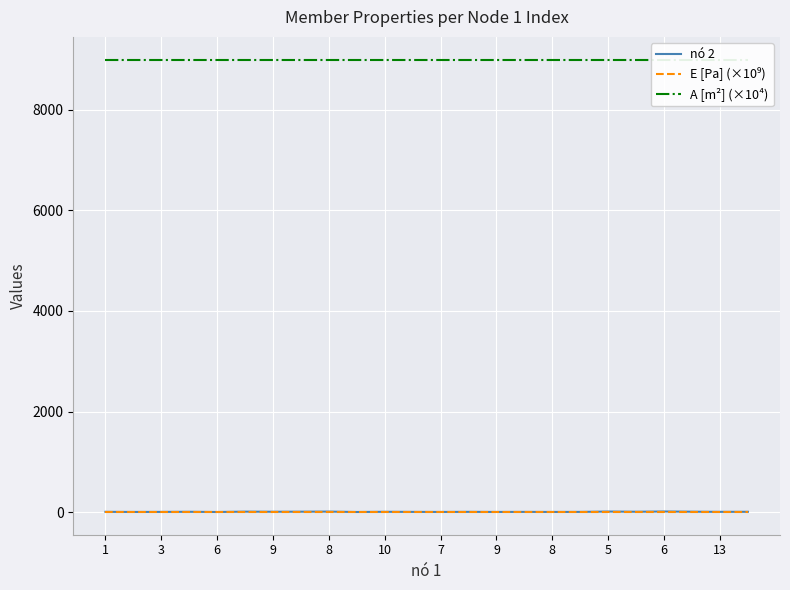

Which series has the largest total across all categories?

A [m²] (×10⁴)